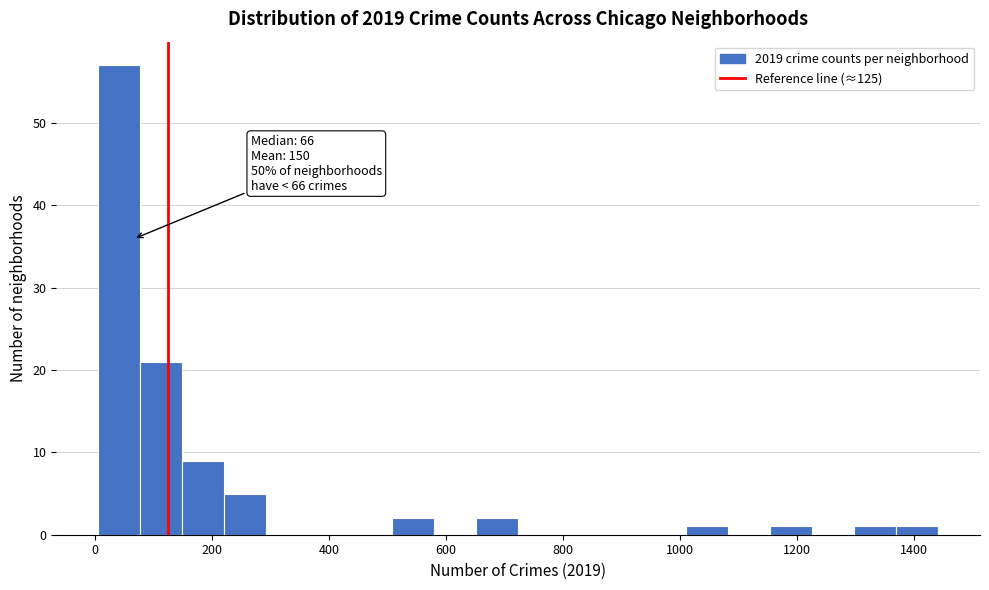

Read against the x-axis, roughly where is the centre of the tallest bar?

40